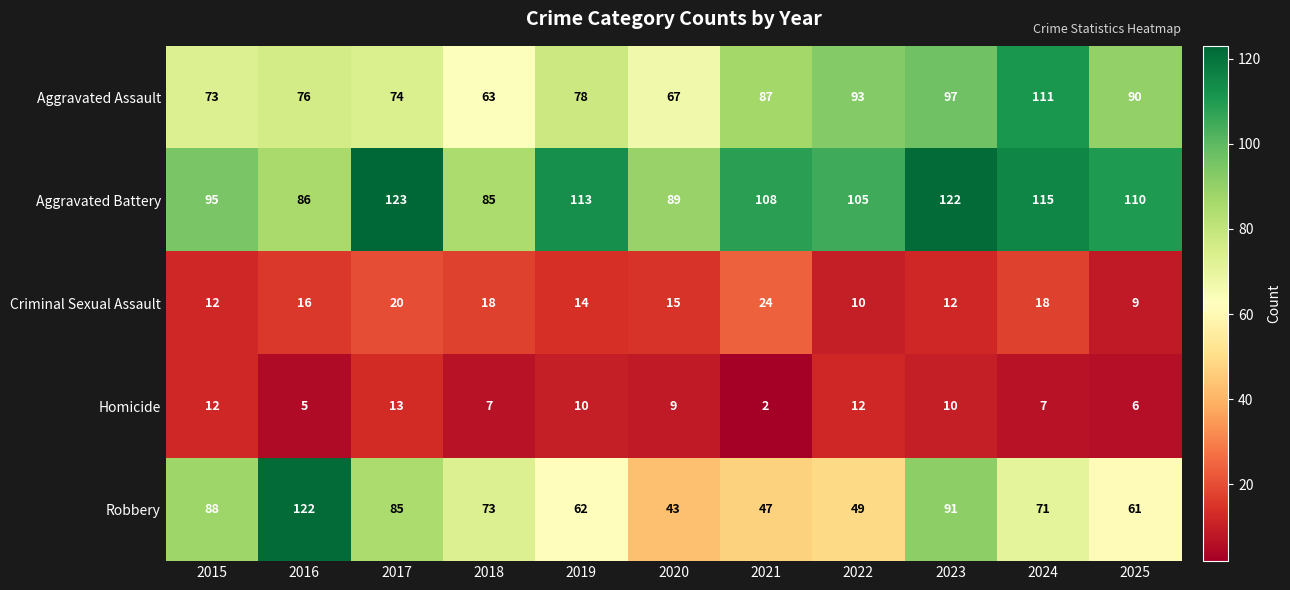

Is it true that Homicide equals 7 at 2024?

True